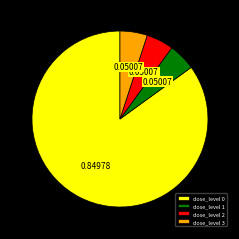

Do dose_level 1 and dose_level 3 together represent more than half of the pie?

No